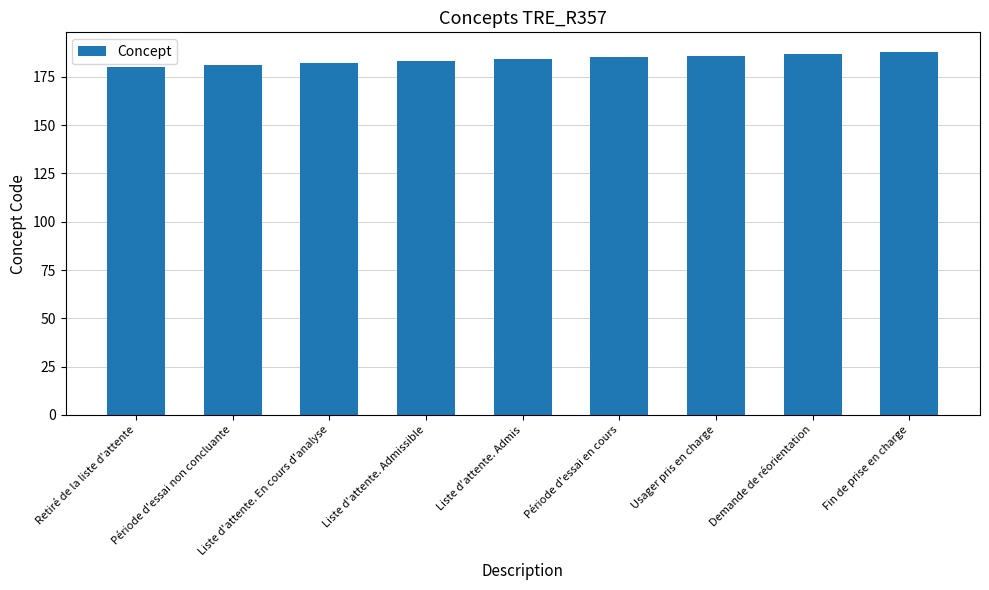

The chart shows a value of 186 at Usager pris en charge. True or false?

True